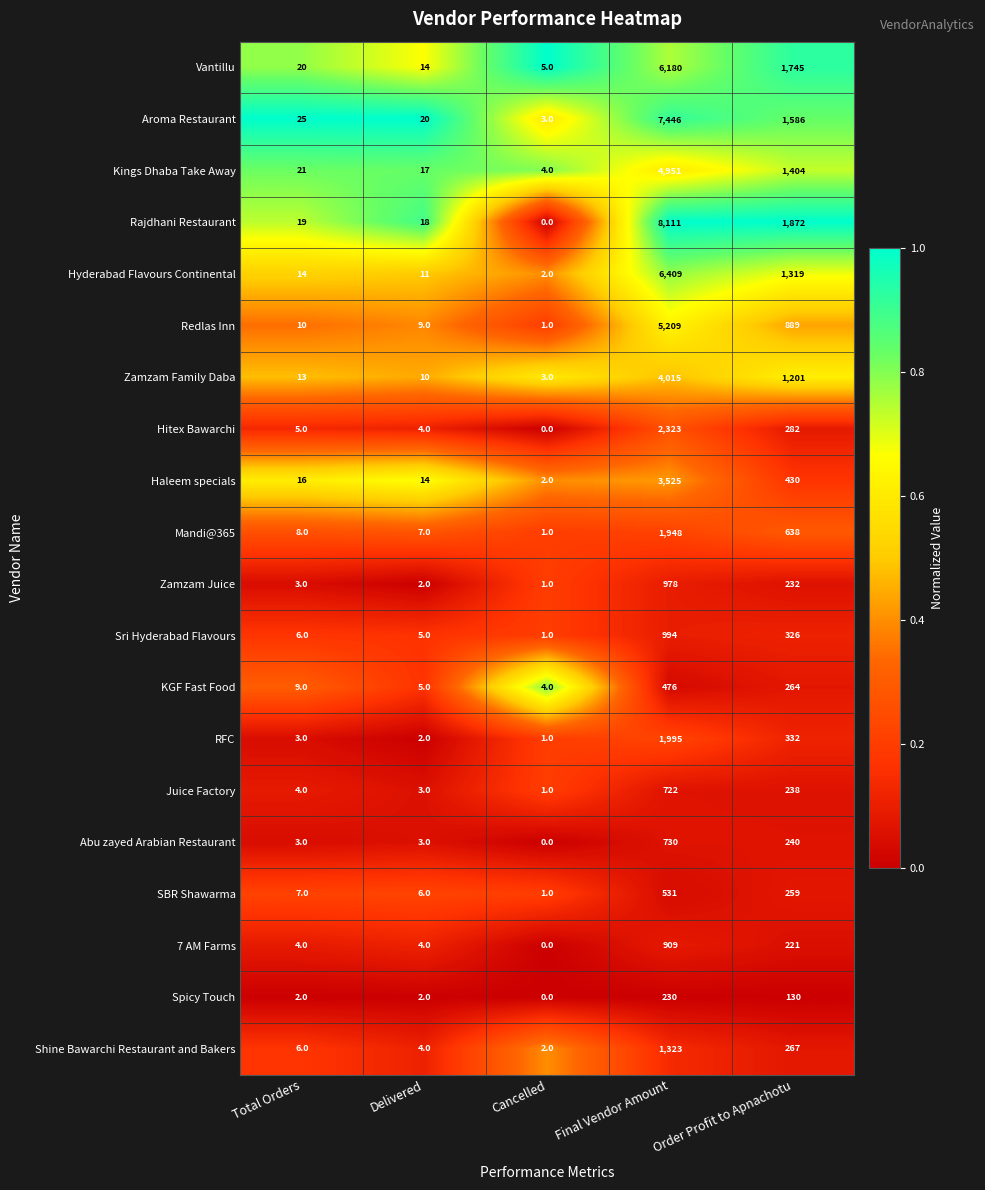

Which series has the widest spread of values?

Rajdhani Restaurant